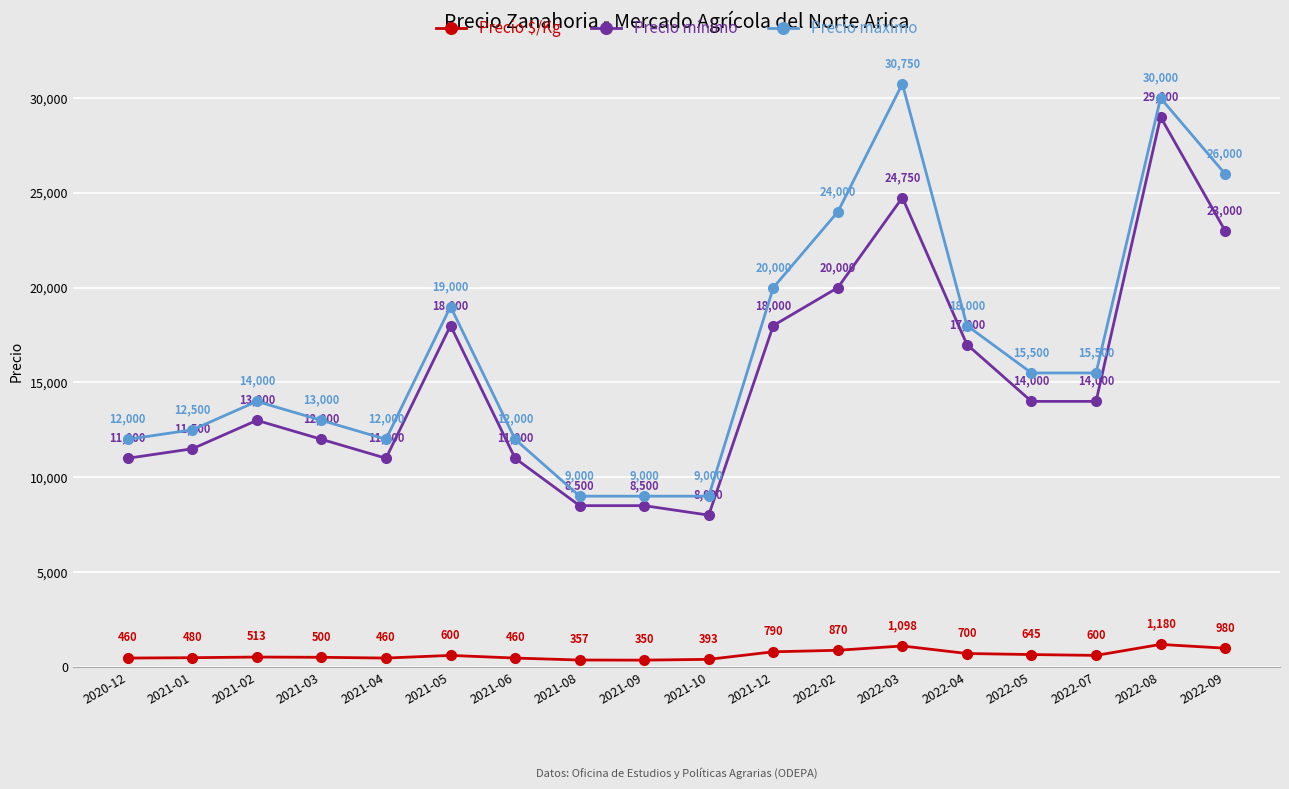

What is the value of the Precio máximo point at the 8th from the left?

9000